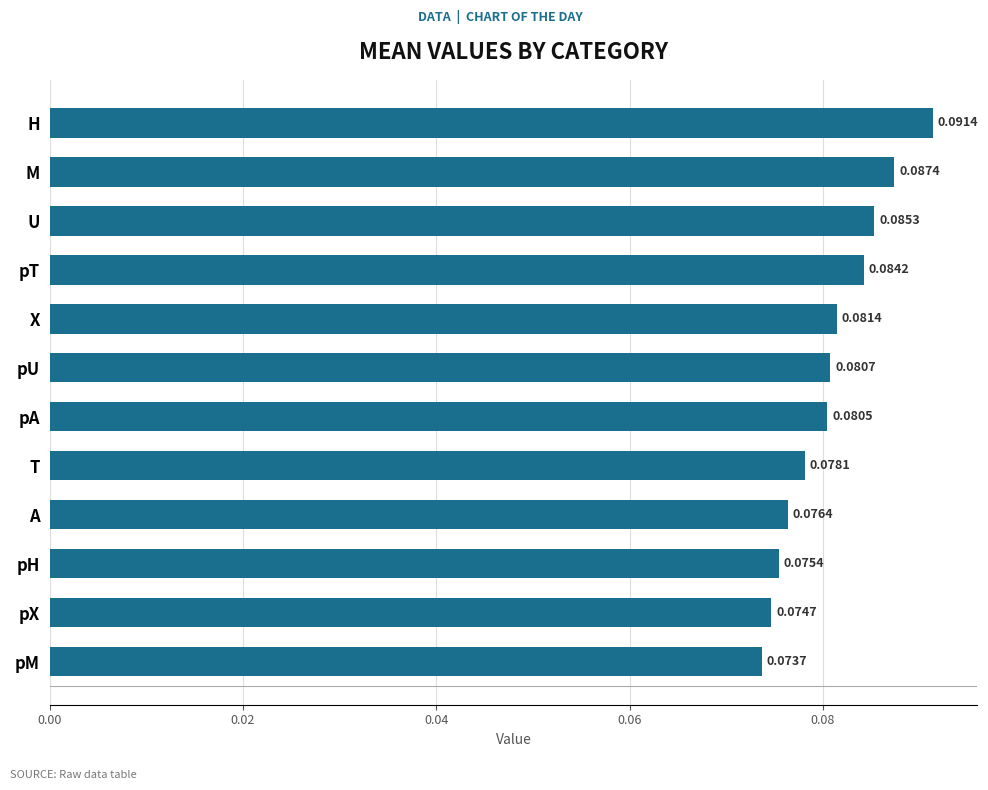

Are the bars horizontal?

Yes